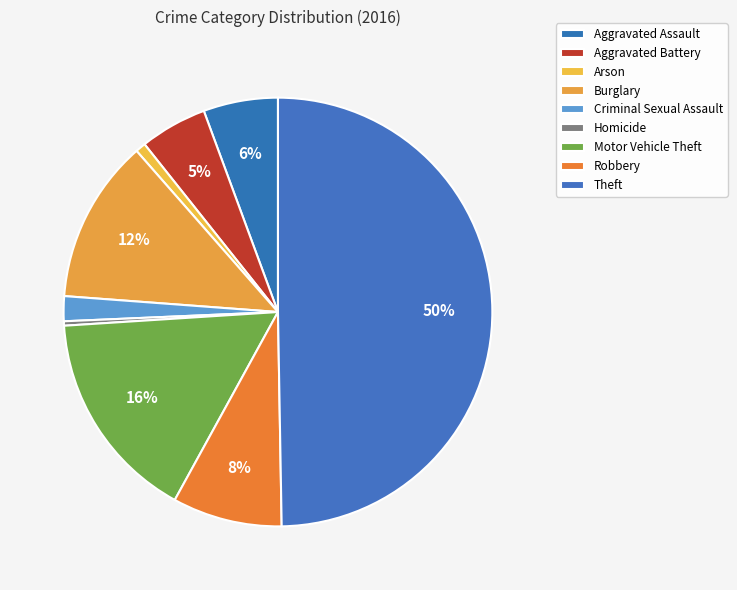

Do Burglary and Criminal Sexual Assault together represent more than half of the pie?

No